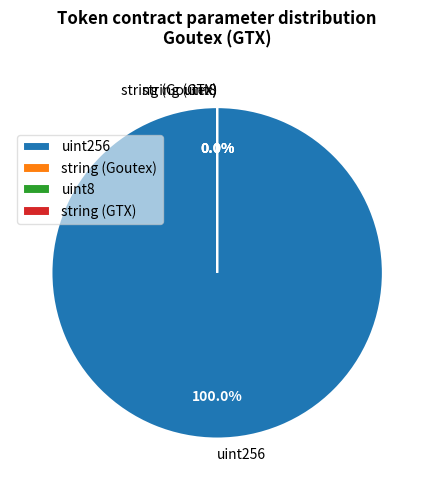

Is there any slice that represents more than half of the pie?

Yes